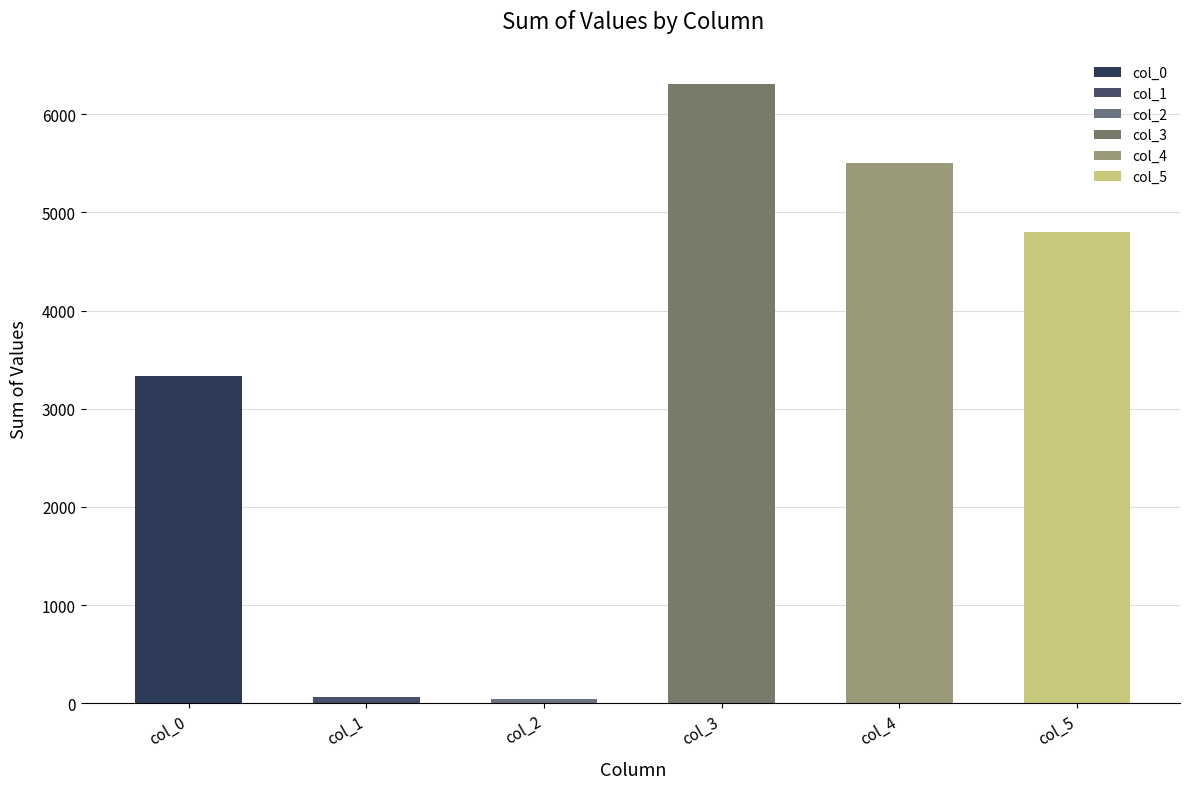

Is it true that the value at col_5 is 3218?

False